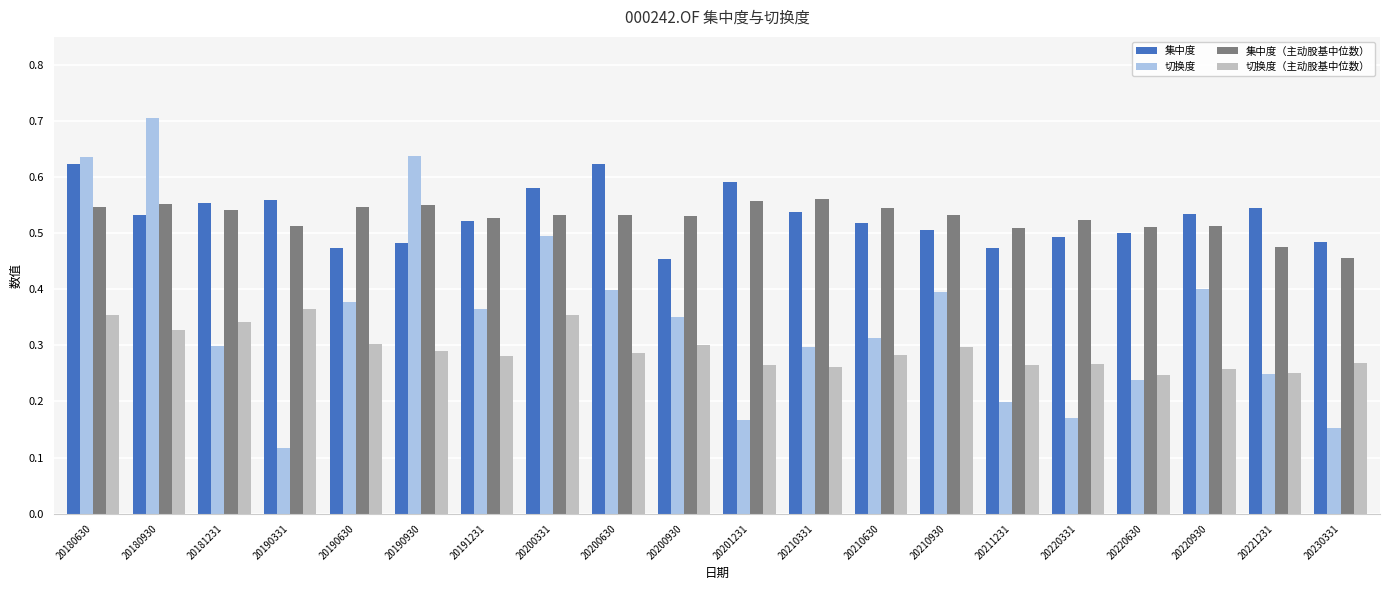

True or false: 集中度 has a value of 0.8 at 20190630.

False